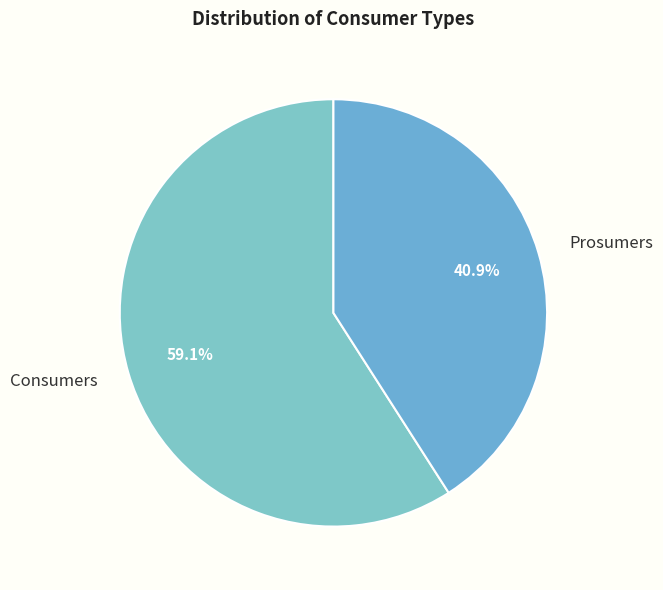

Is it true that Consumers is 53% of the pie?

False